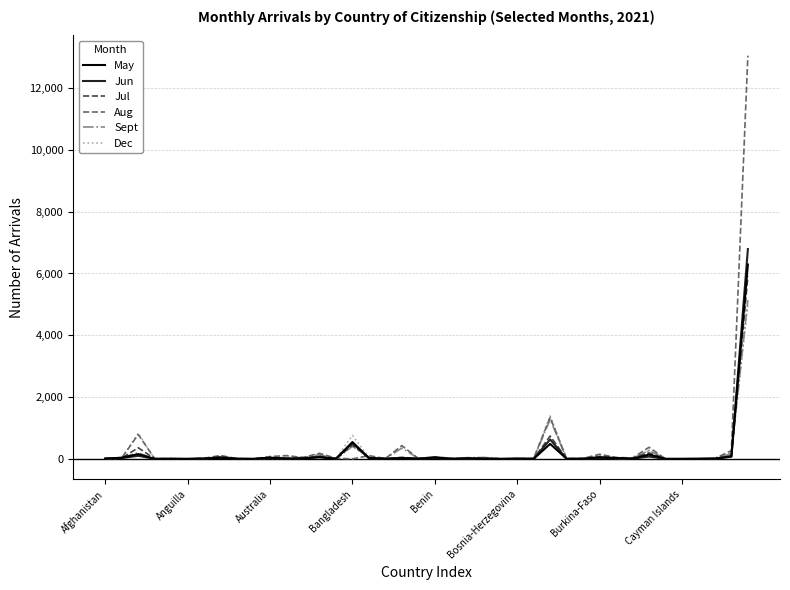

True or false: Aug and Jun cross at least once.

True